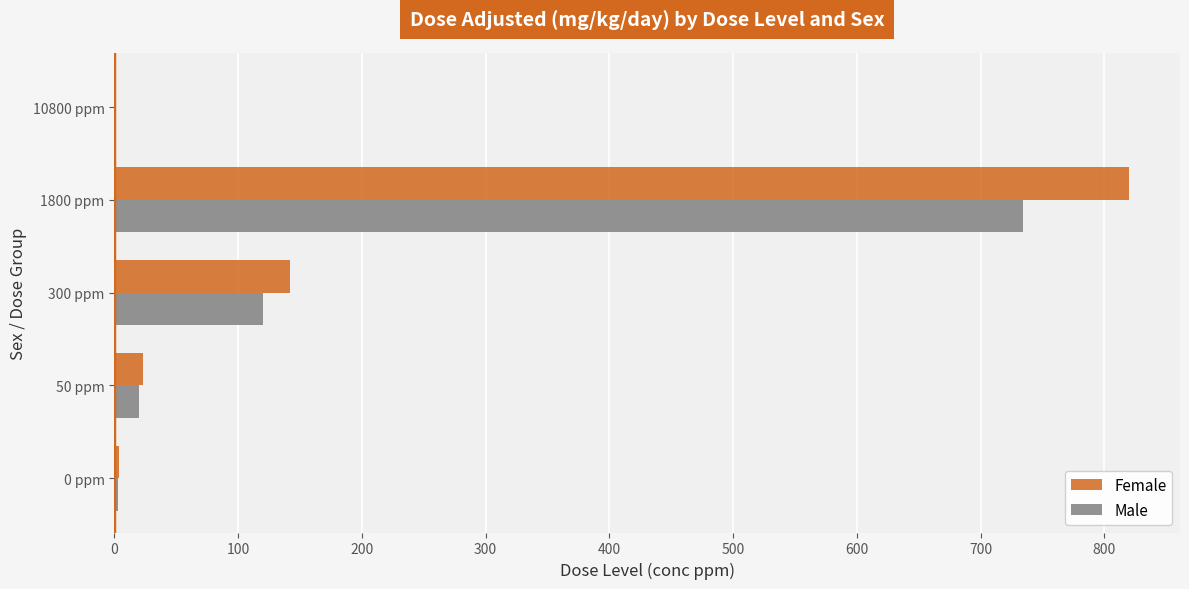

Is the value of Male at 300 ppm greater than the value of Female at 10800 ppm?

Yes